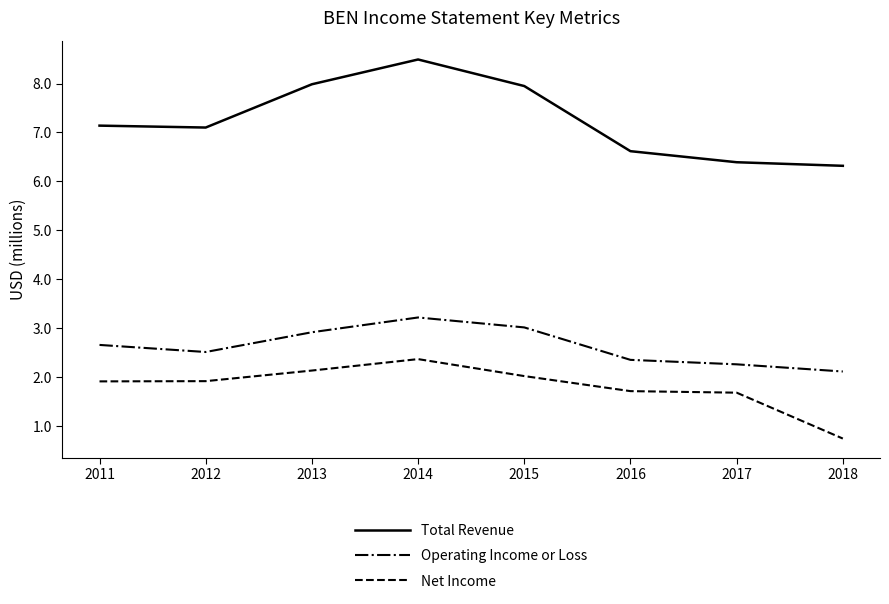

List the labels in order of Operating Income or Loss value, smallest first.

2018, 2017, 2016, 2012, 2011, 2013, 2015, 2014